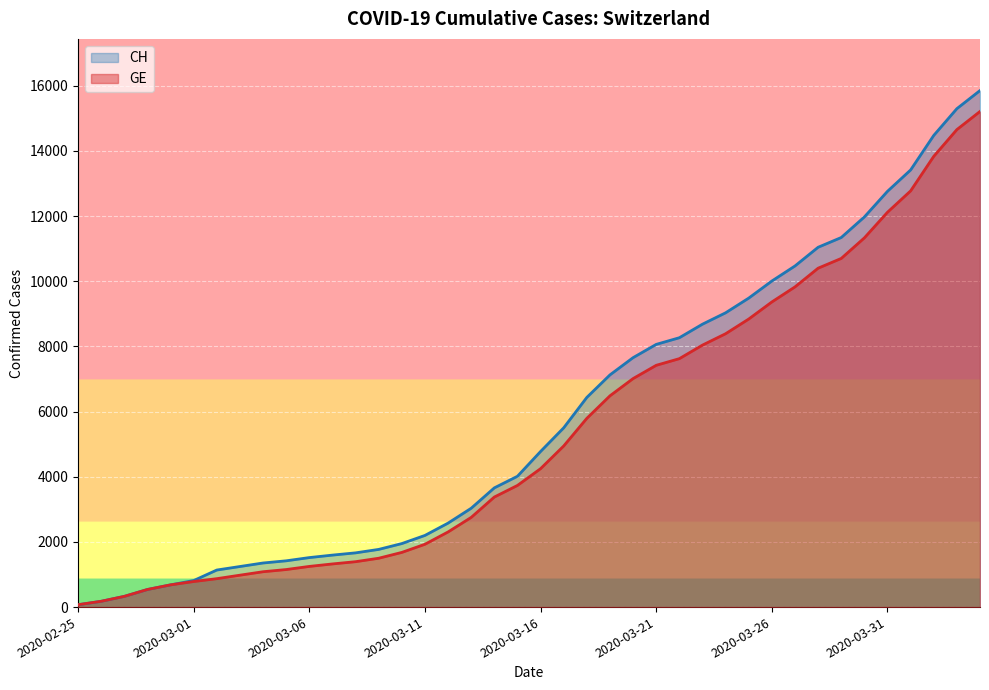

Between 2020-03-05 and 2020-03-16, which is larger?

2020-03-16